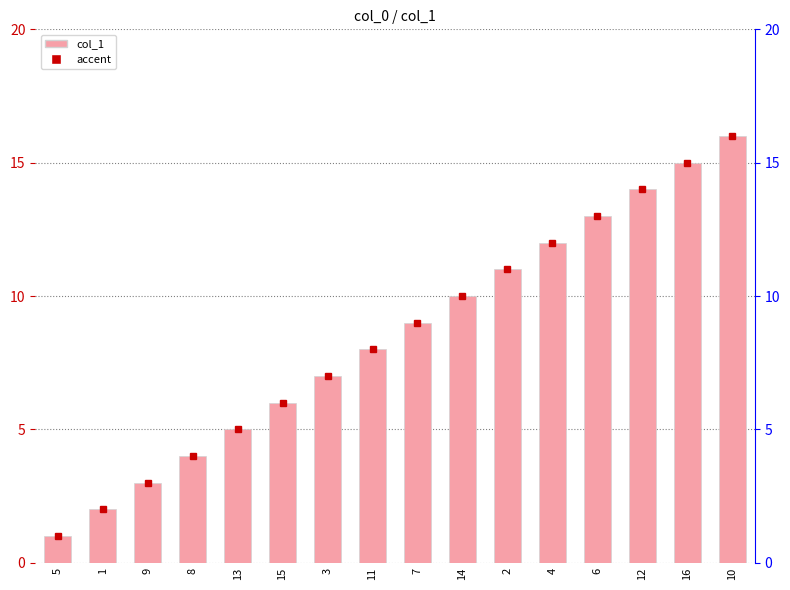

True or false: the data shows 2 at 9.

False